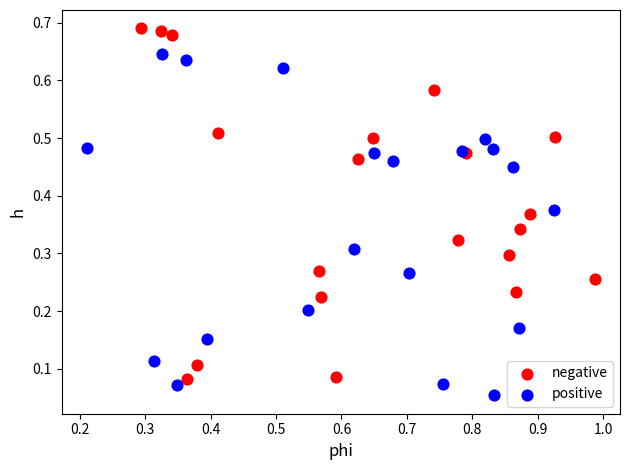

Which series contains the lowest Y value?

positive